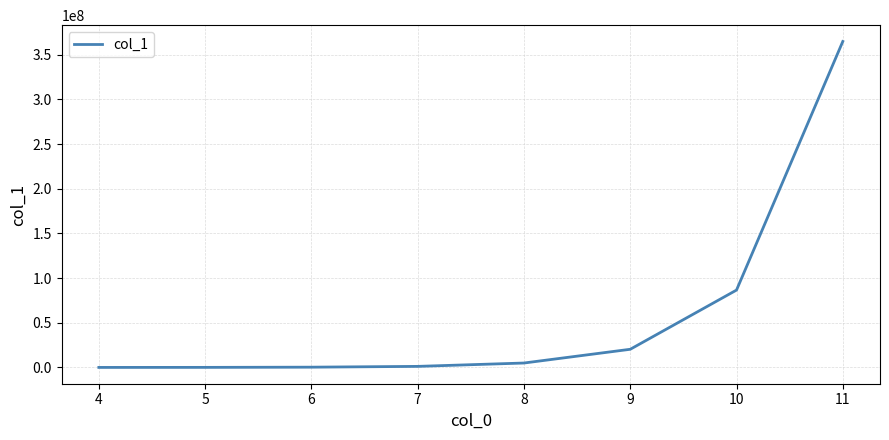

What is the difference between the maximum and minimum values?

364720392